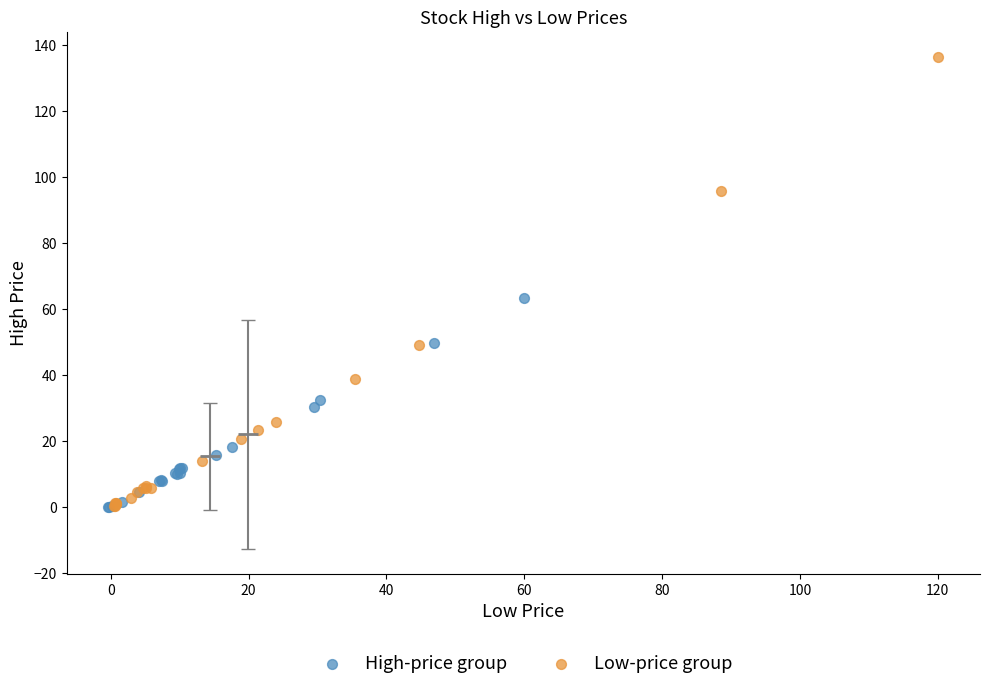

Which series contains the highest Y value?

Low-price group